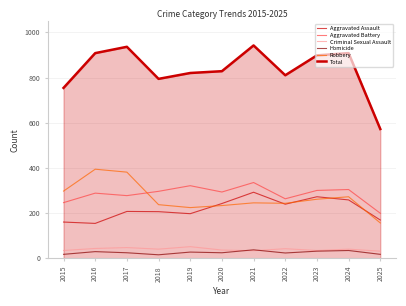

How many lines are shown in the chart?

6